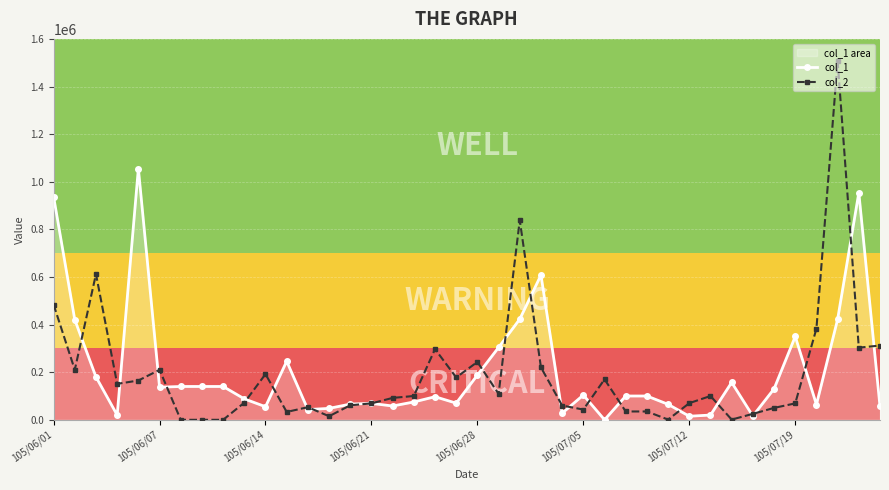

At which label does col_1 first exceed 100000?

105/06/01